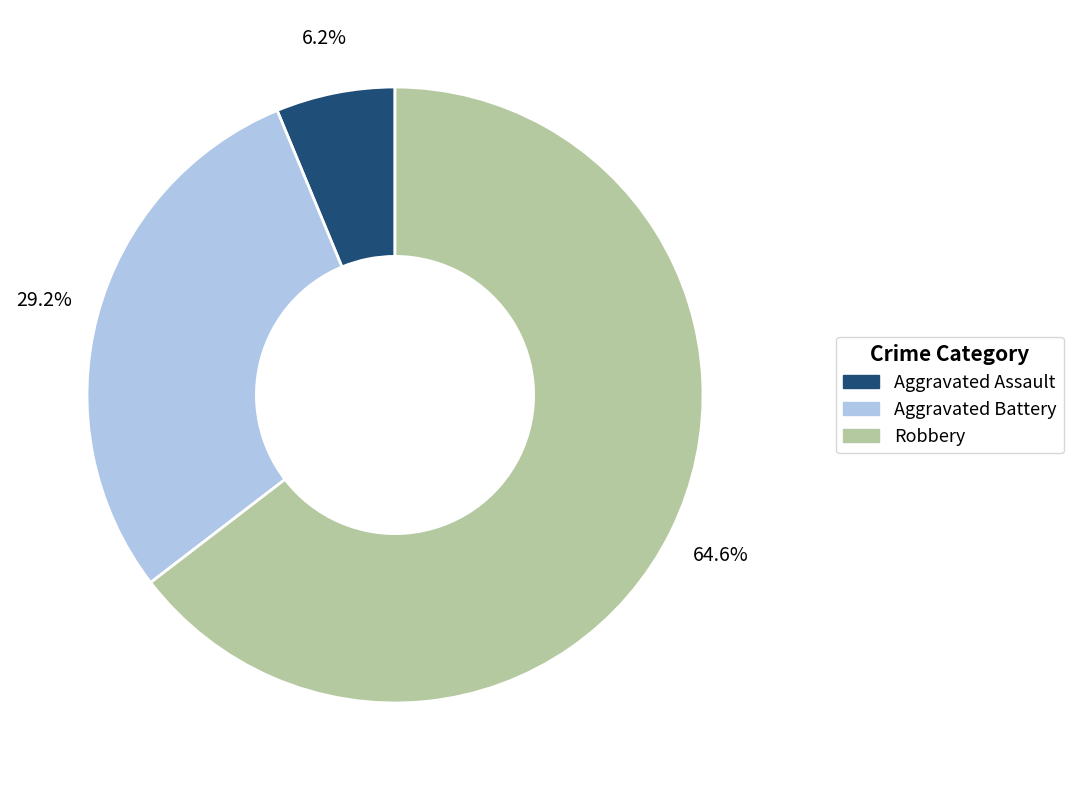

Which category accounts for the majority?

Robbery